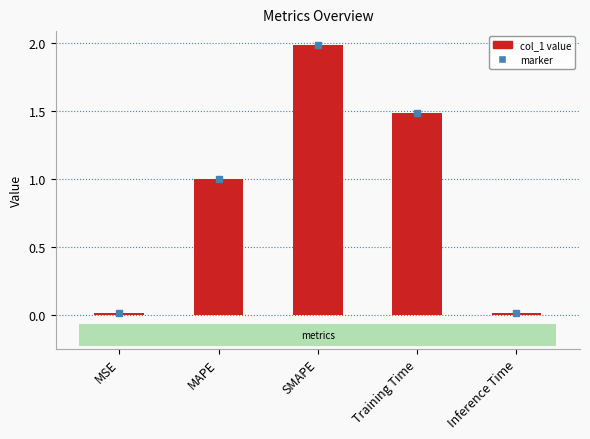

What is the label of the 5th bar from the left?

Inference Time